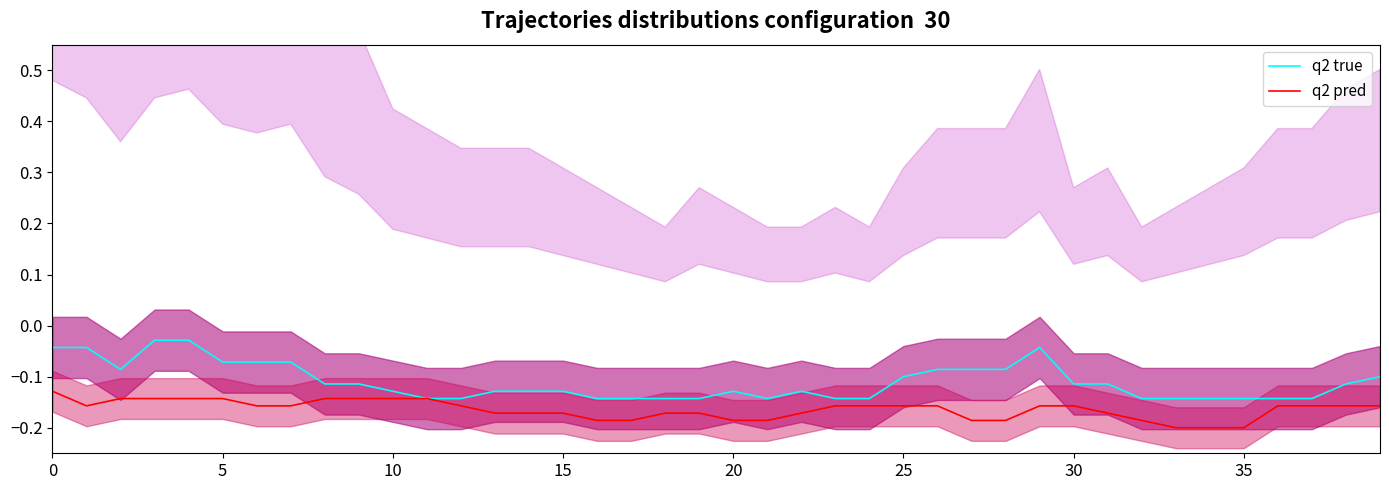

True or false: q2 pred has a value of -0.2 at 21.

True